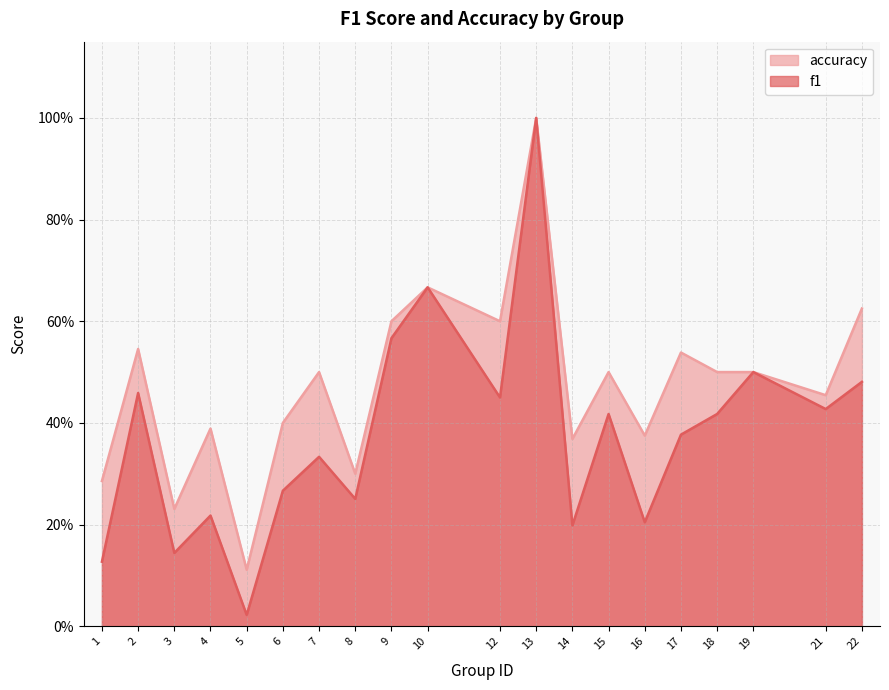

At how many categories does at least one series exceed 0?

20